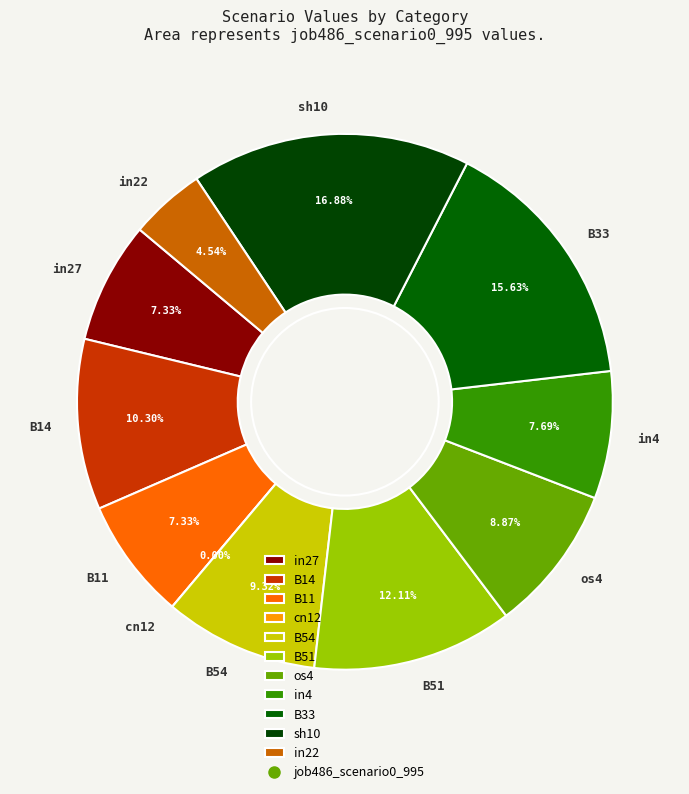

The in27 slice represents 15% of the pie. True or false?

False